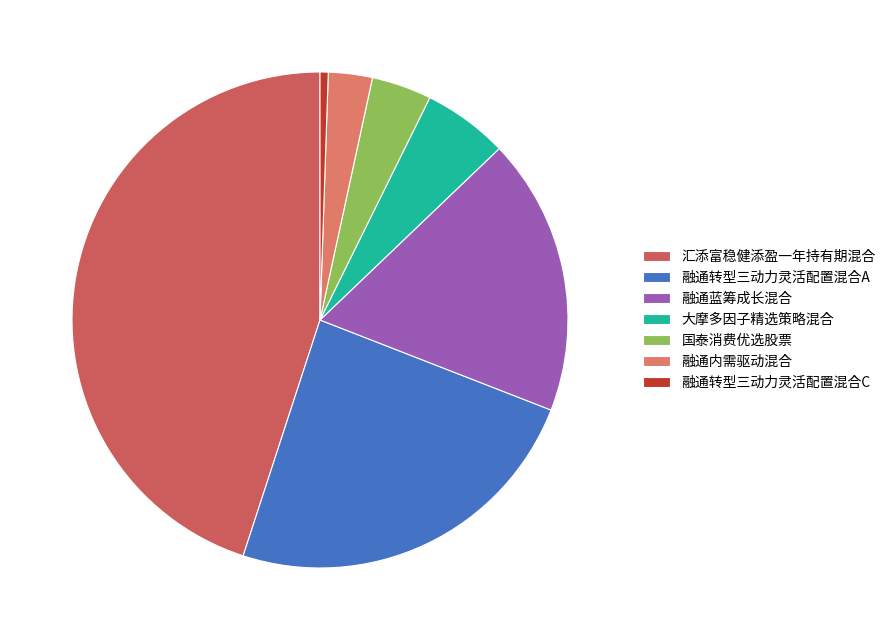

Is it true that 融通转型三动力灵活配置混合C is 11% of the pie?

False